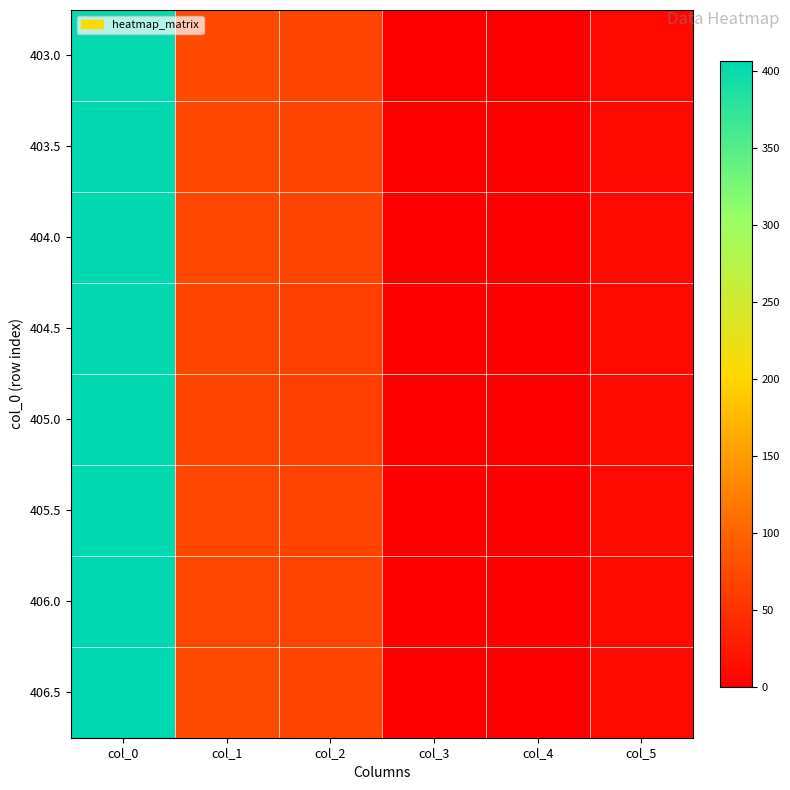

What is the total value across all series at col_3?

4.0